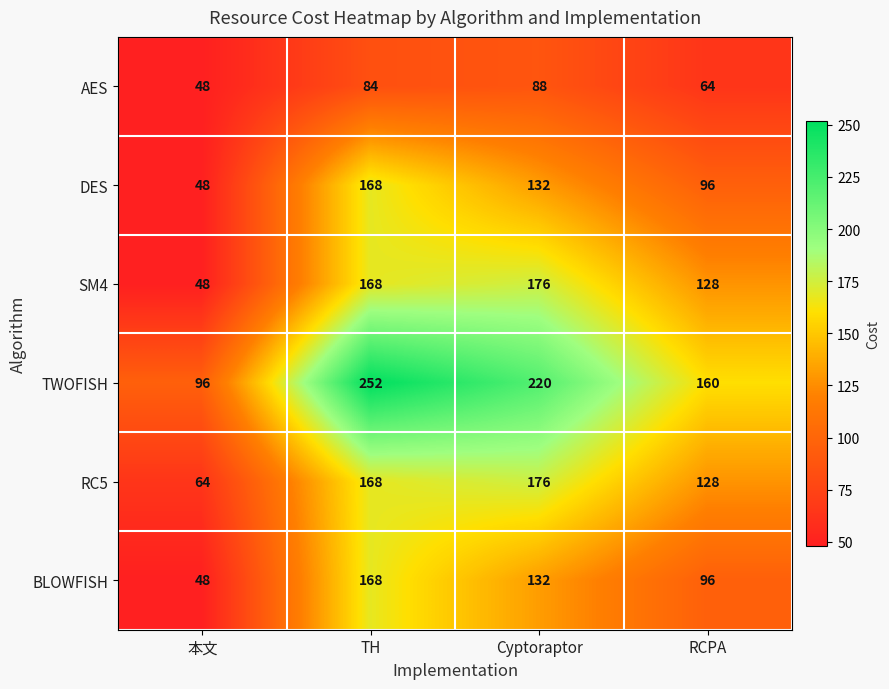

Rank the categories by DES value from highest to lowest.

TH, Cyptoraptor, RCPA, 本文